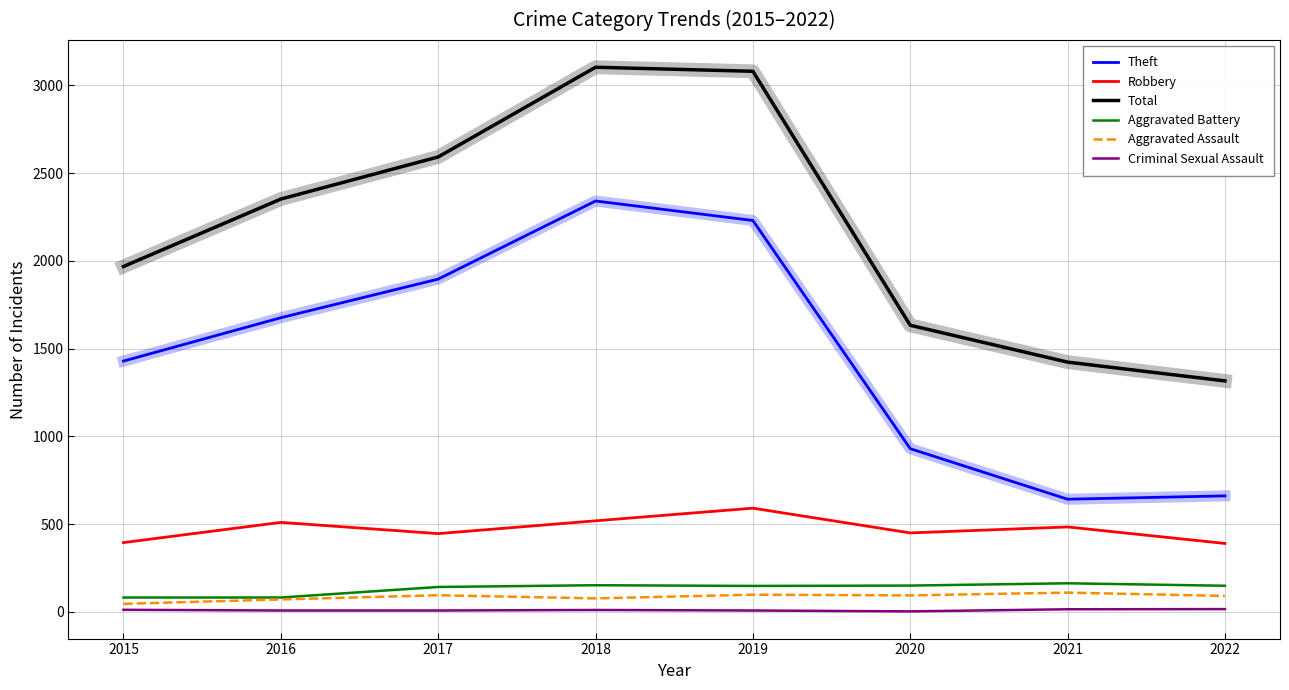

True or false: Total has a value of 1316 at 2022.

True